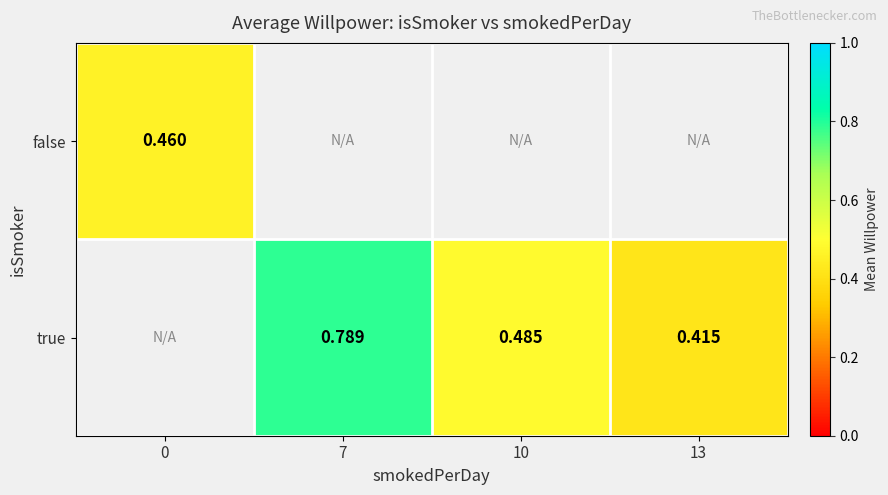

Is the value of true at 13 greater than the value of false at 0?

No